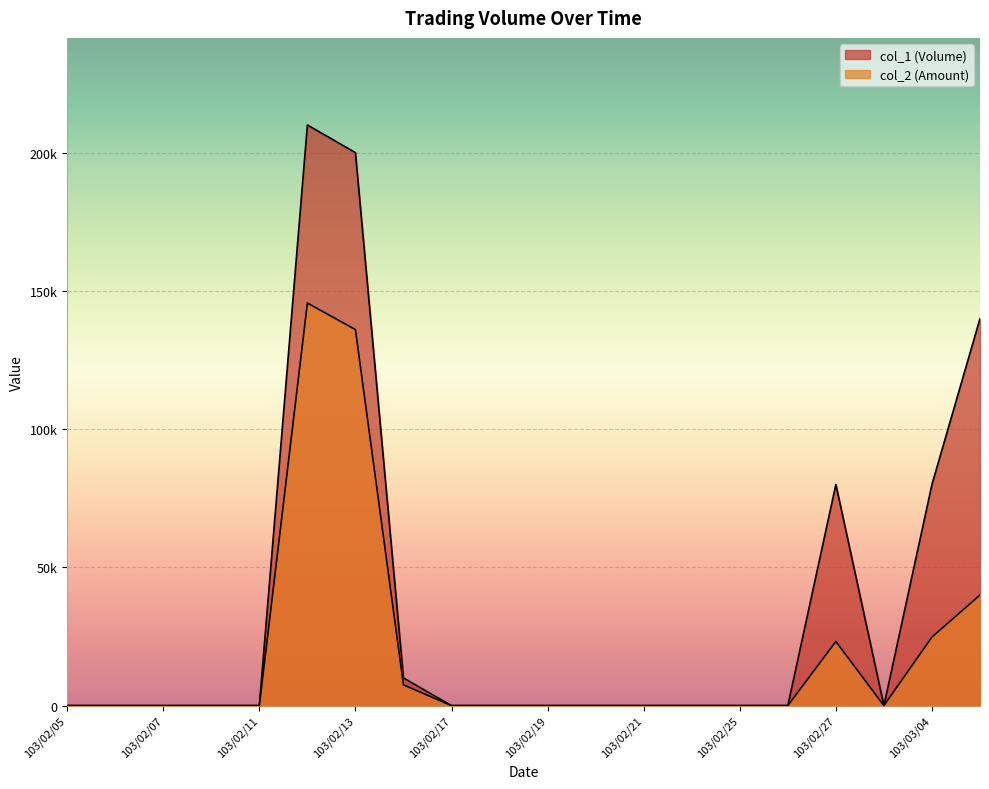

Is the value of col_2 (Amount) at 103/02/17 greater than the value of col_1 (Volume) at 103/03/05?

No